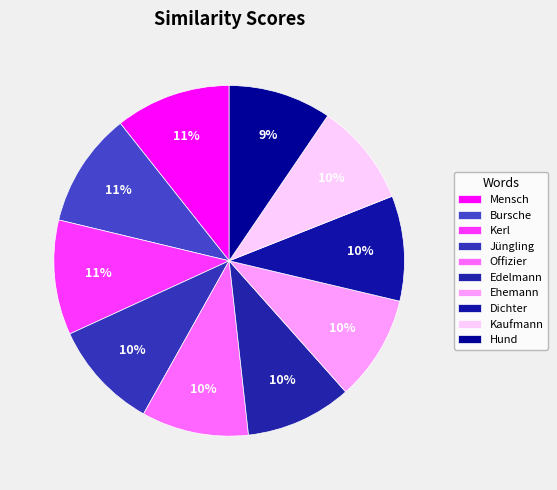

Is there a majority slice in this chart?

No